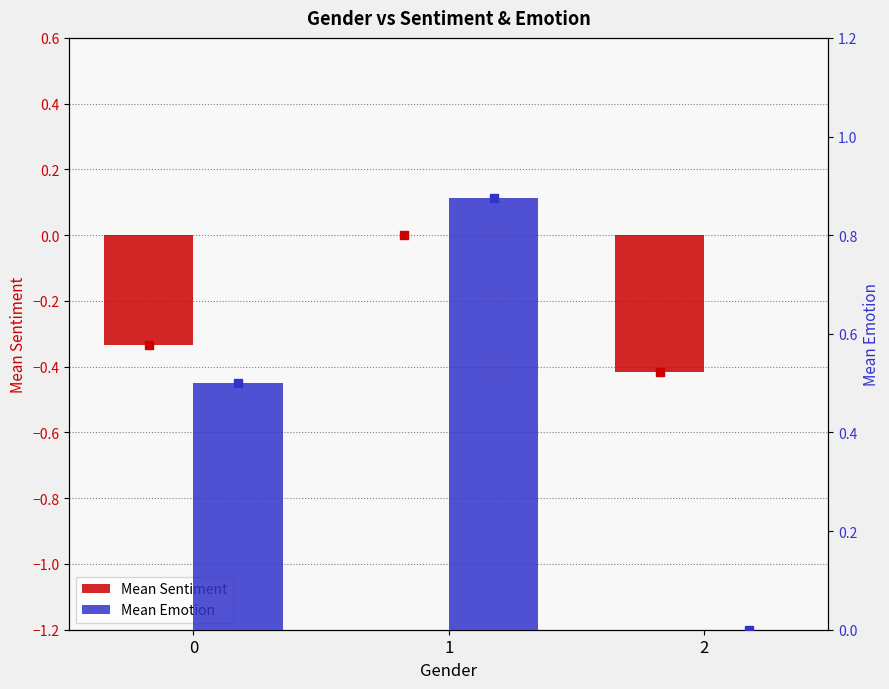

What is the difference between the Mean Emotion values at 2 and 0?

0.5